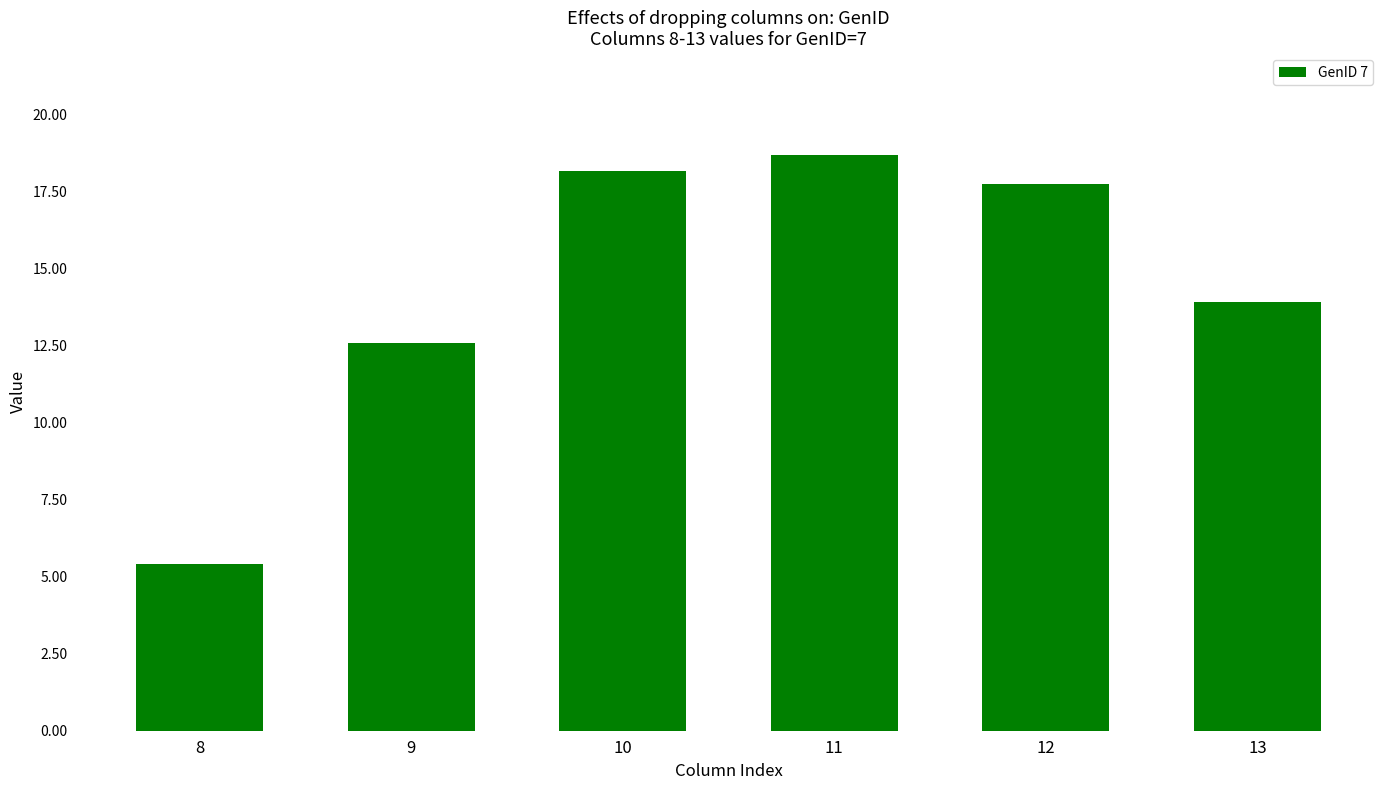

List the labels in order of value, smallest first.

8, 9, 13, 12, 10, 11